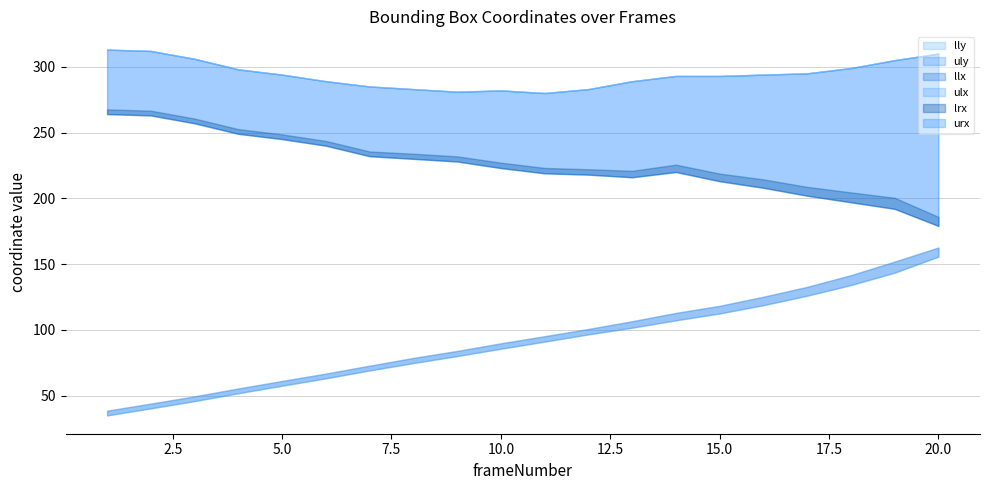

True or false: lrx has more than 1 interior local peaks.

False